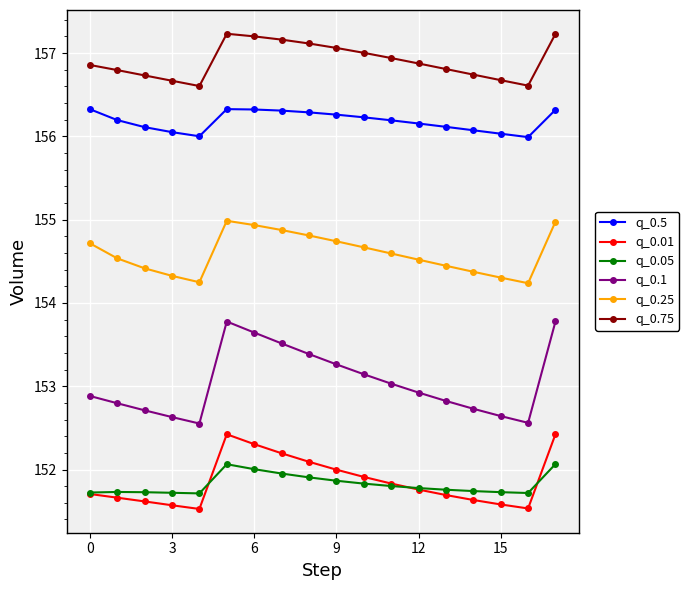

Does the chart have visible grid lines?

Yes